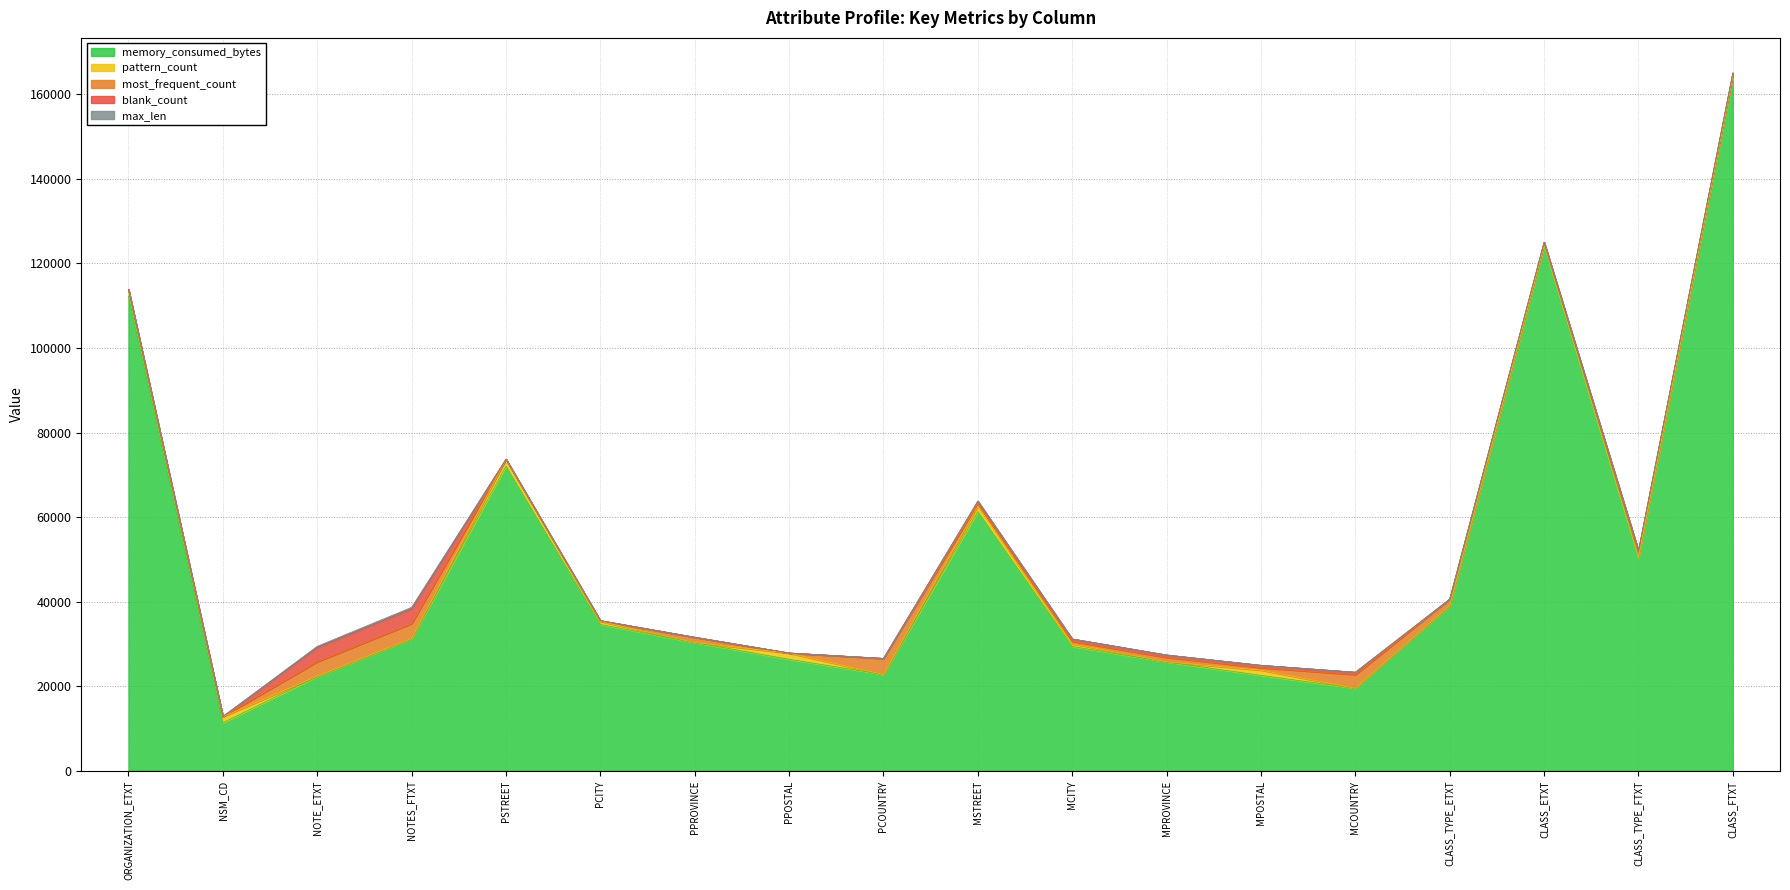

Reading left to right, what are all the values shown in this chart?

memory_consumed_bytes: 112237	11355	22302	31245	72056	34602	30341	26364	22779	61305	29395	25751	22560	19521	39034	124159	50447	164184
pattern_count: 1549	1428	76	49	1617	714	15	1458	2	1331	643	17	1256	3	13	107	13	107
most_frequent_count: 66	66	3391	3521	14	187	1218	31	3790	567	568	1043	567	3219	1547	732	1547	732
blank_count: 2	2	3391	3521	10	10	10	11	11	567	568	574	567	568	2	2	2	2
max_len: 90	3	291	323	49	26	25	8	13	50	26	25	8	13	21	62	40	75